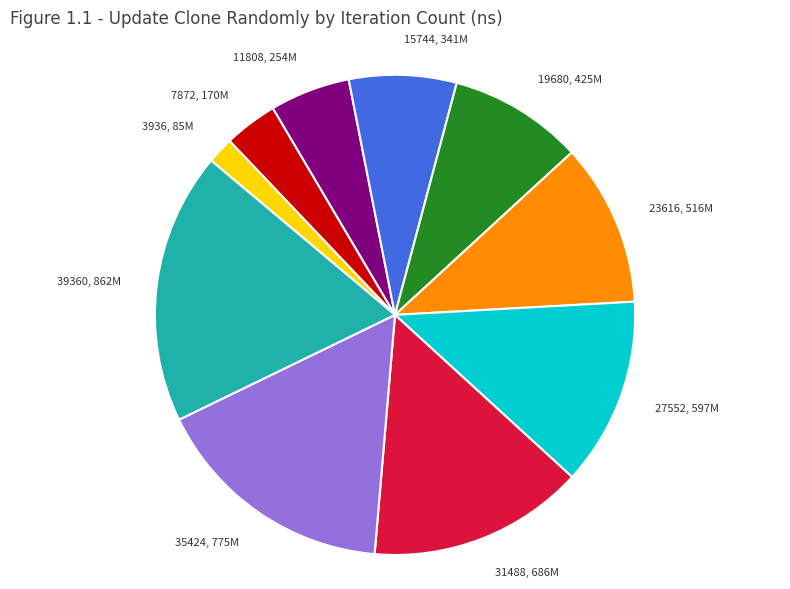

Which has a higher value, 23616, 516M or 15744, 341M?

23616, 516M